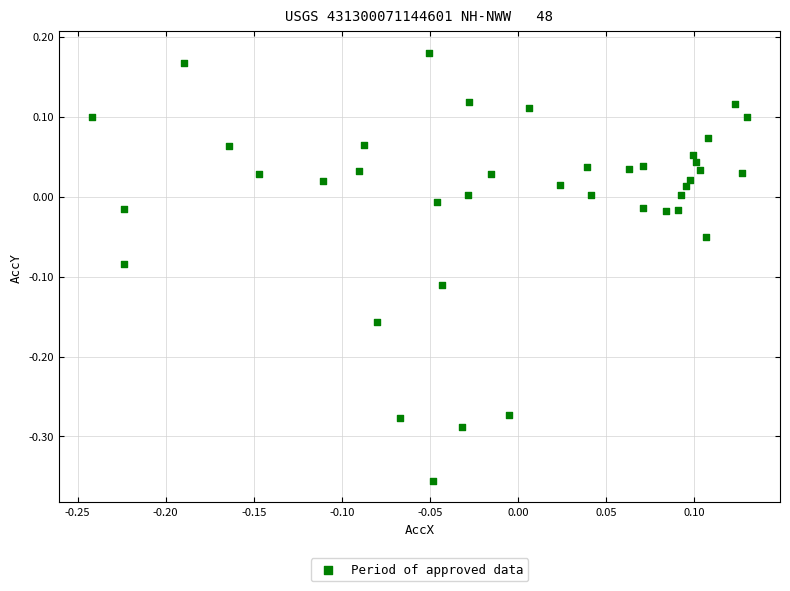

What is the range of Y values (max minus min)?

0.5